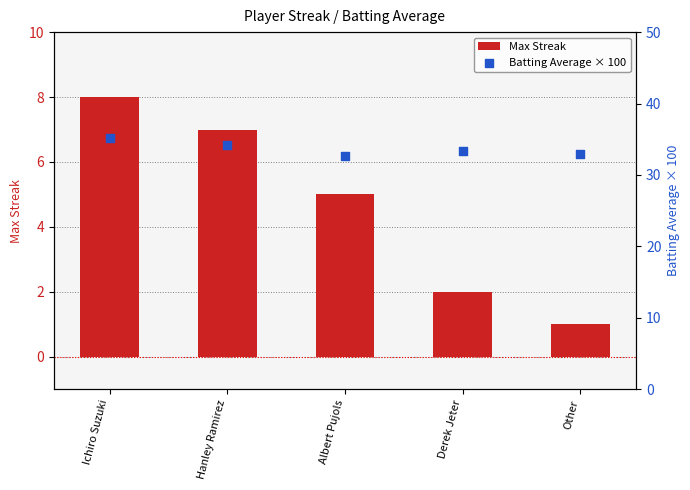

At how many categories does at least one series exceed 15?

5